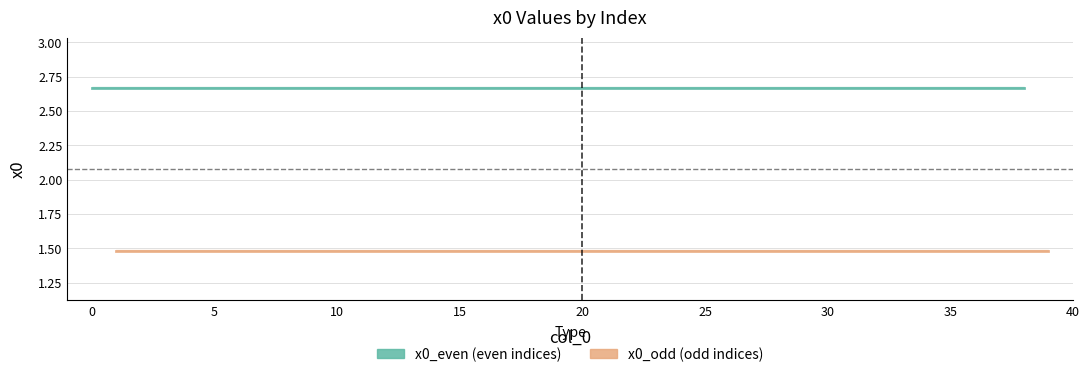

Is the value of x0_odd (odd indices) at 19 greater than the value of x0_even (even indices) at 0?

No